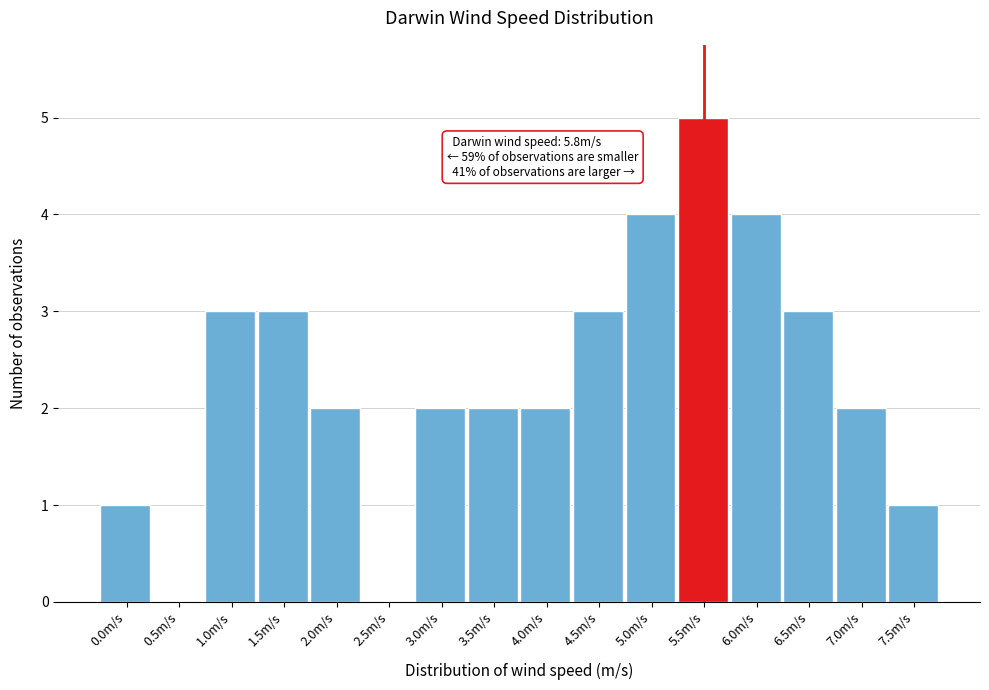

Reading left to right, extract all data points from this chart.

0.0m/s=1	0.5m/s=0	1.0m/s=3	1.5m/s=3	2.0m/s=2	2.5m/s=0	3.0m/s=2	3.5m/s=2	4.0m/s=2	4.5m/s=3	5.0m/s=4	5.5m/s=5	6.0m/s=4	6.5m/s=3	7.0m/s=2	7.5m/s=1